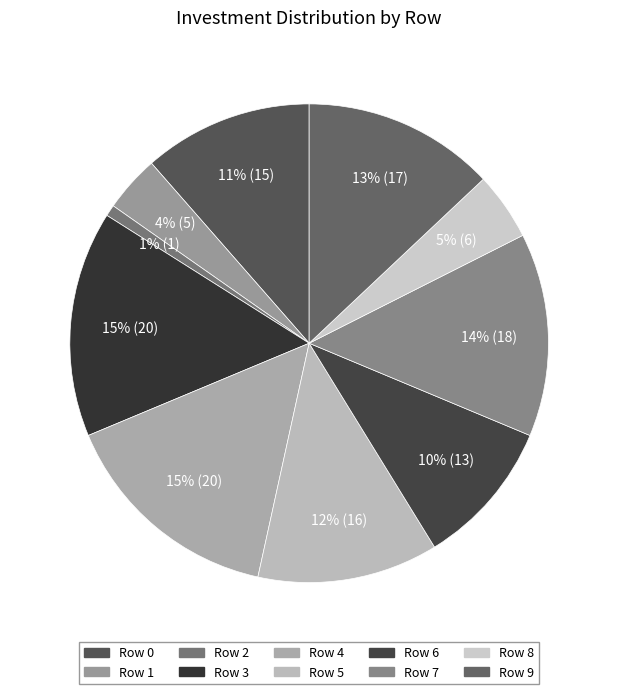

To the nearest percent, what portion does Row 8 represent?

5%